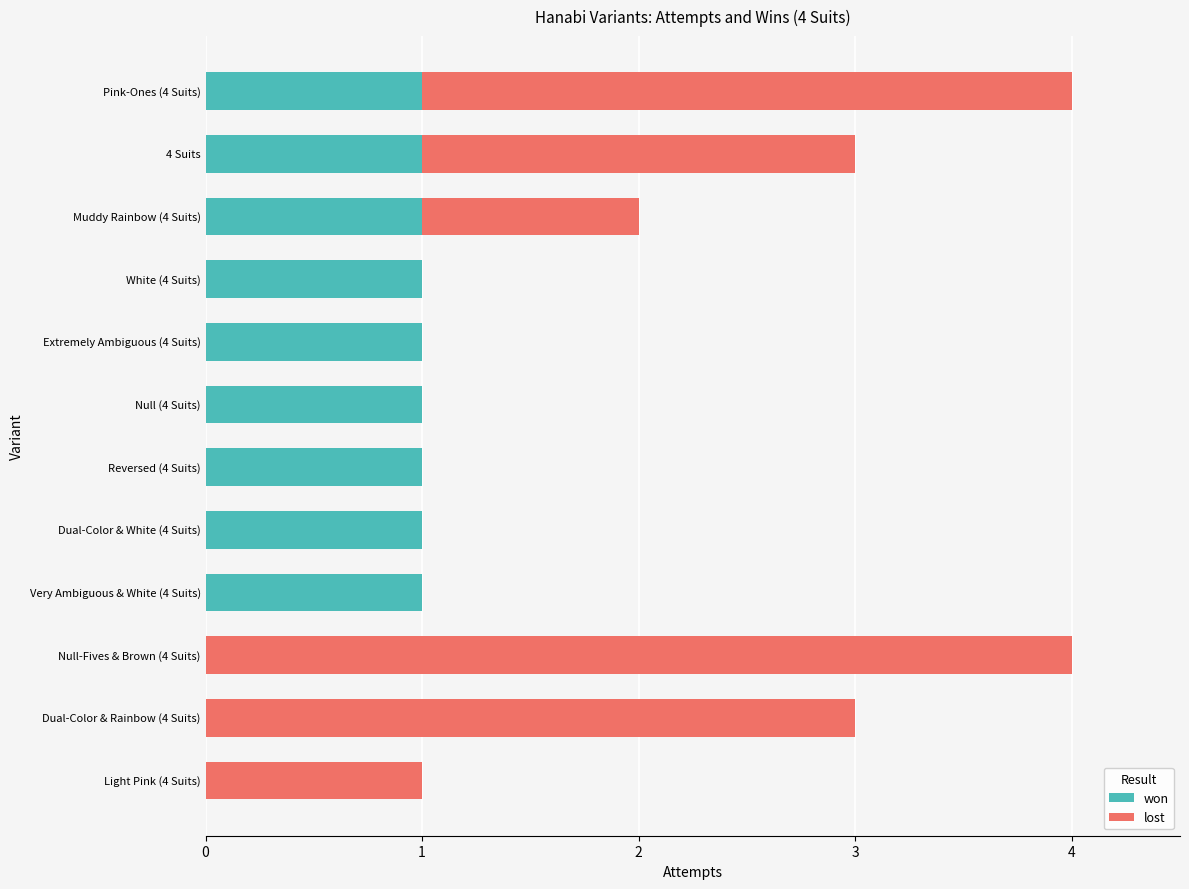

The won series shows 1 at Dual-Color & White (4 Suits). True or false?

True